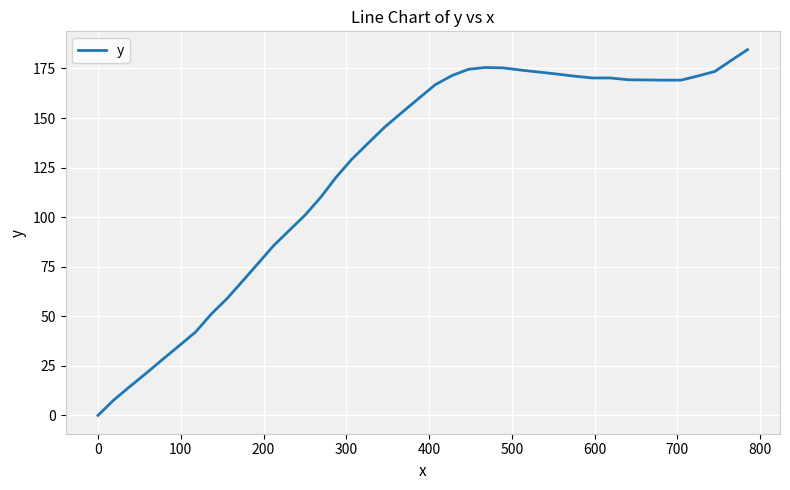

What is the maximum value shown in the chart?

184.5